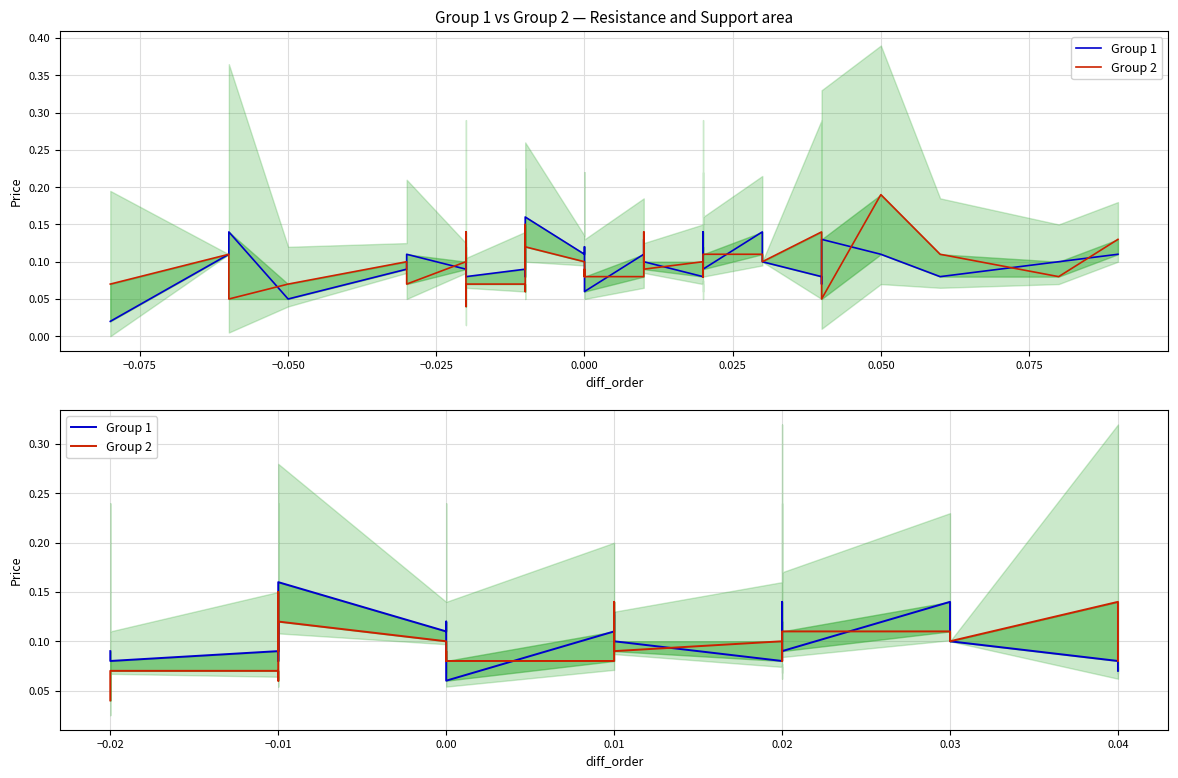

At how many categories does at least one series exceed 0?

25